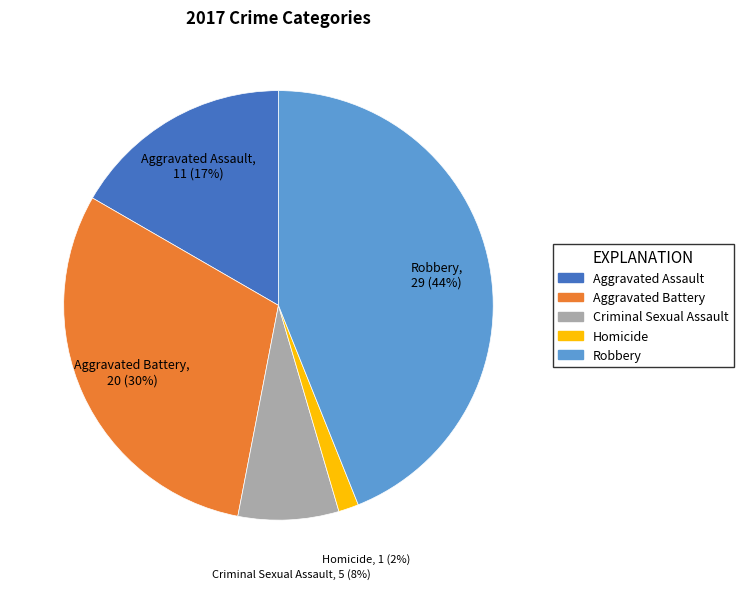

To the nearest percent, what is the average slice percentage?

20%